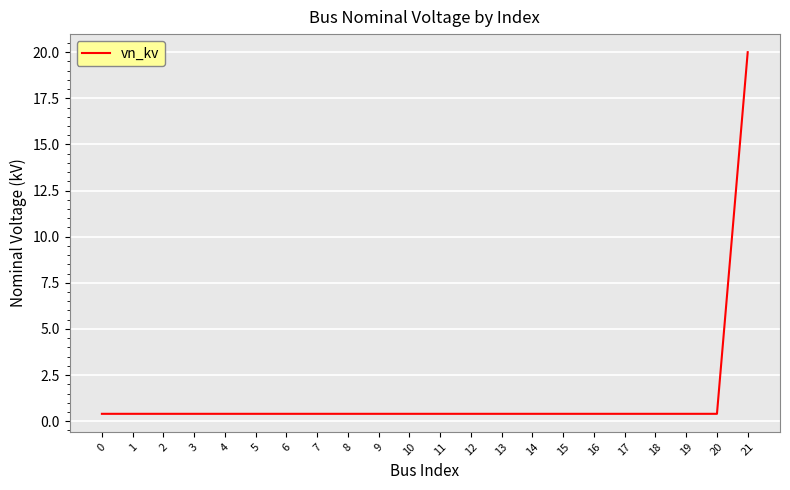

What is the average value?

1.3